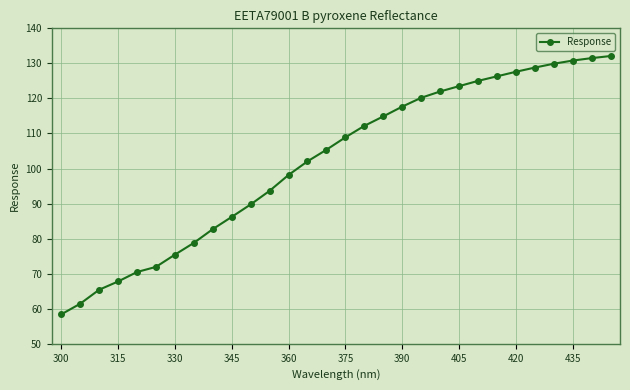

What is the sum of all values?

3058.8